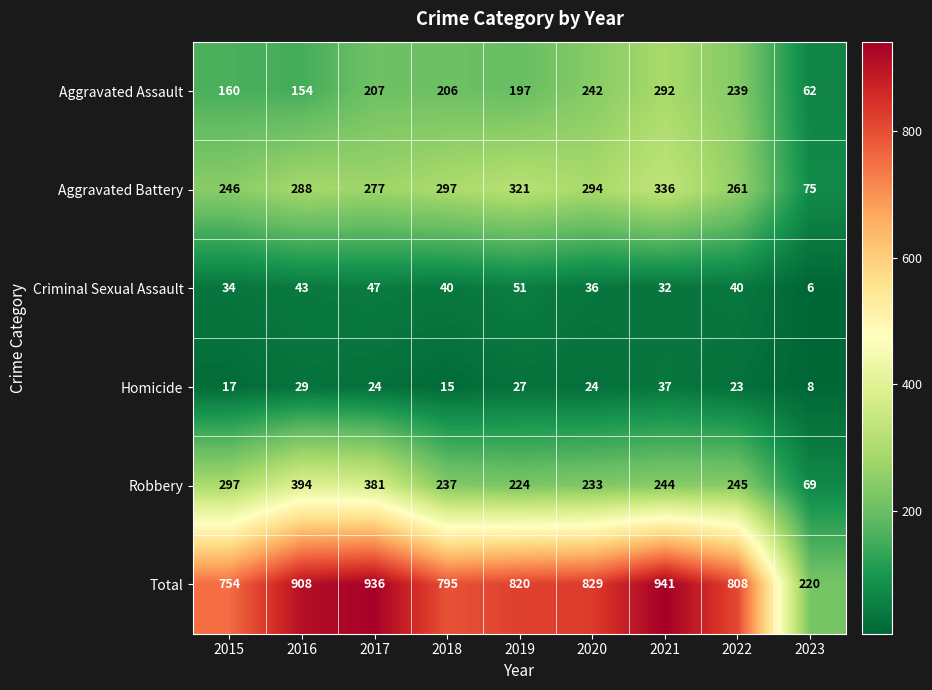

At how many categories does at least one series exceed 924?

2